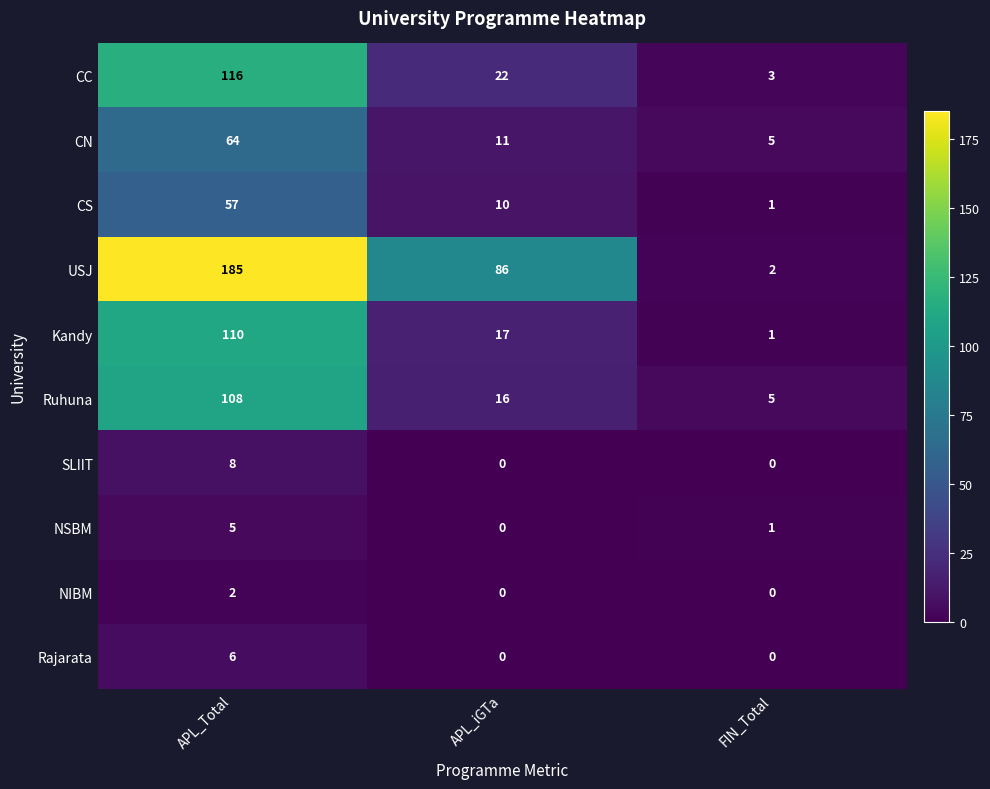

Which series changed the most between APL_Total and APL_iGTa?

USJ